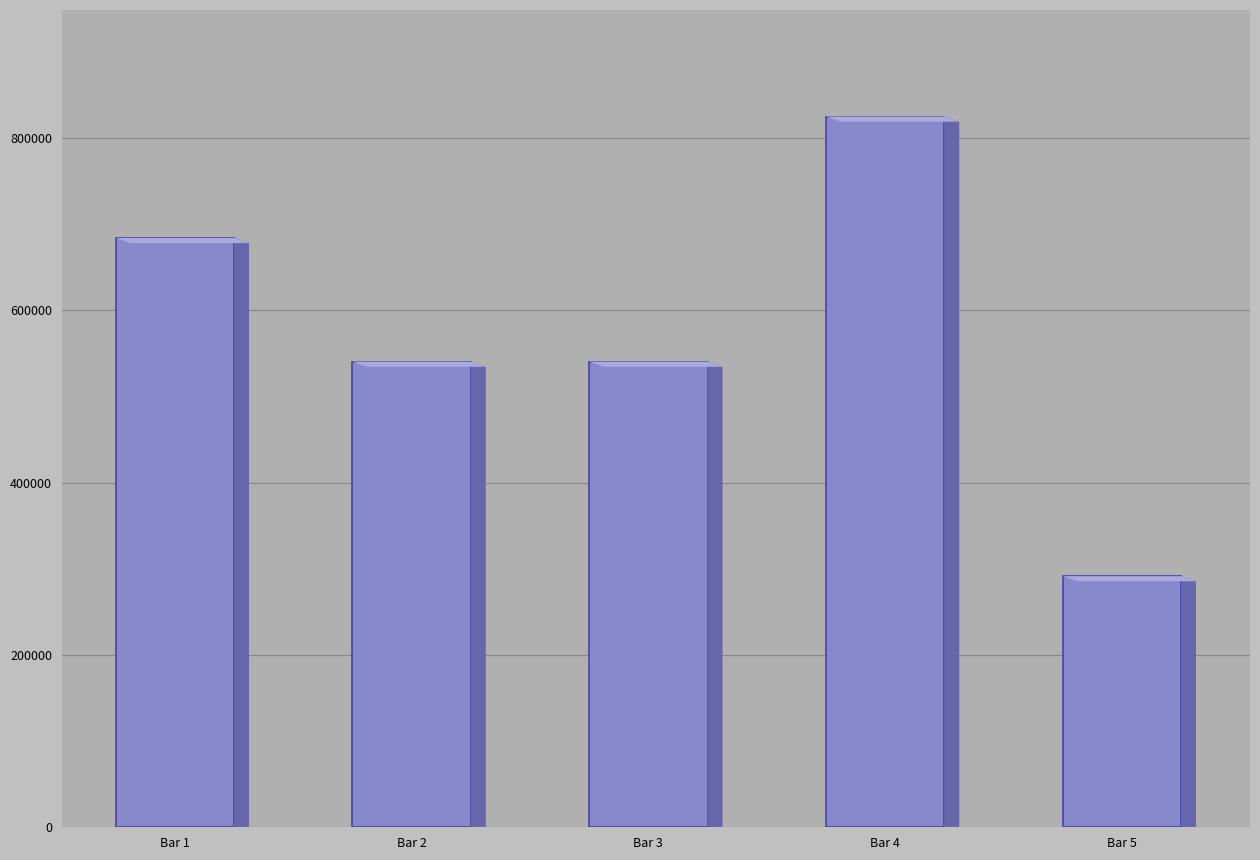

Is it true that the value at Bar 5 is 88895?

False